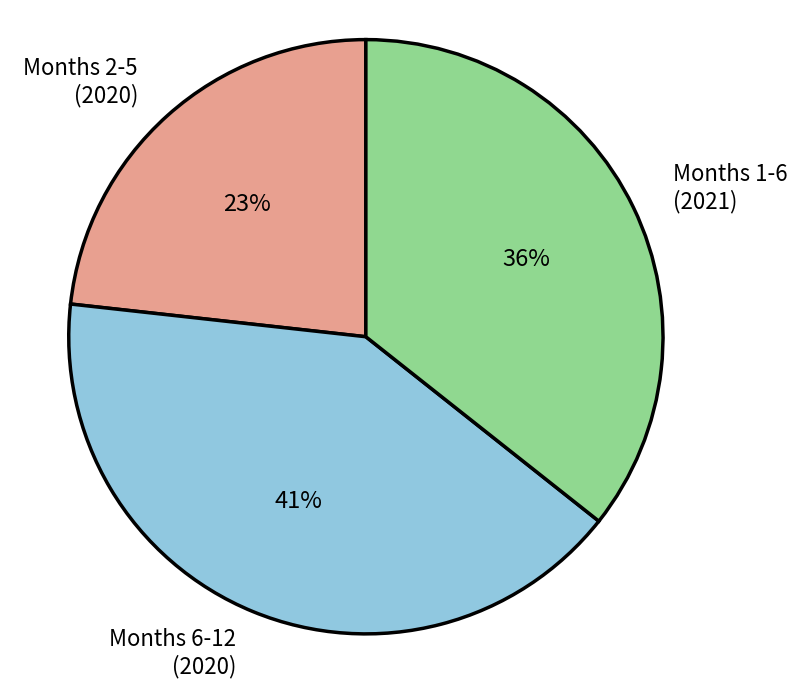

Do Months 1-6 (2021) and Months 6-12 (2020) together represent more than half of the pie?

Yes